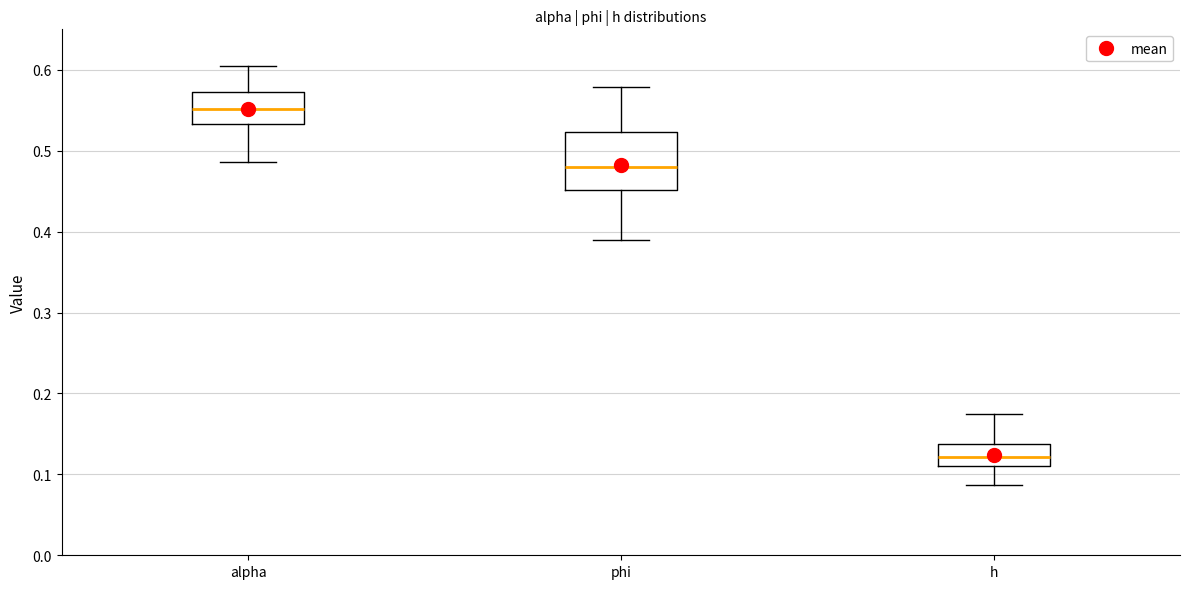

Which box has the lowest median line?

h